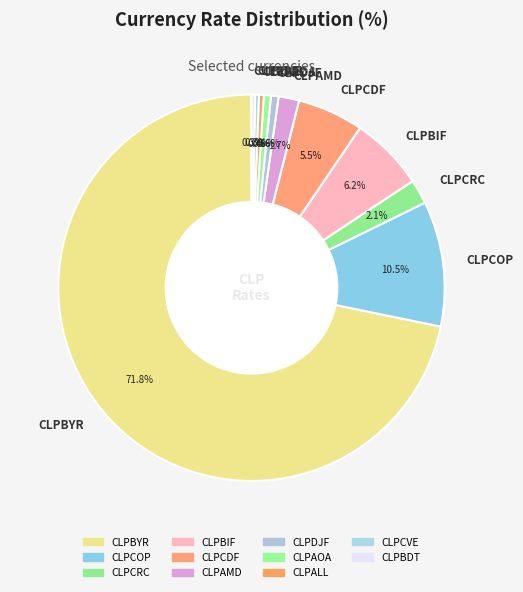

What percentage do CLPBYR and CLPBDT together represent?

72.1%